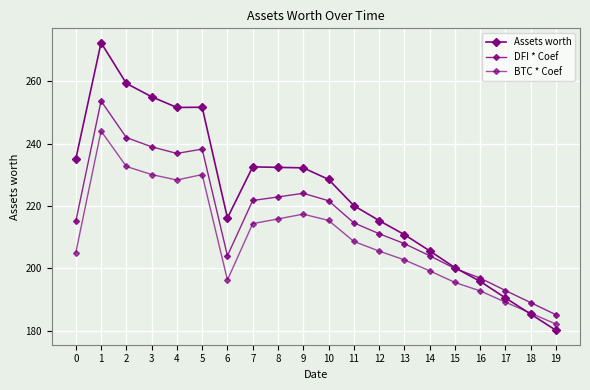

Is this an area chart (filled region under the line)?

No